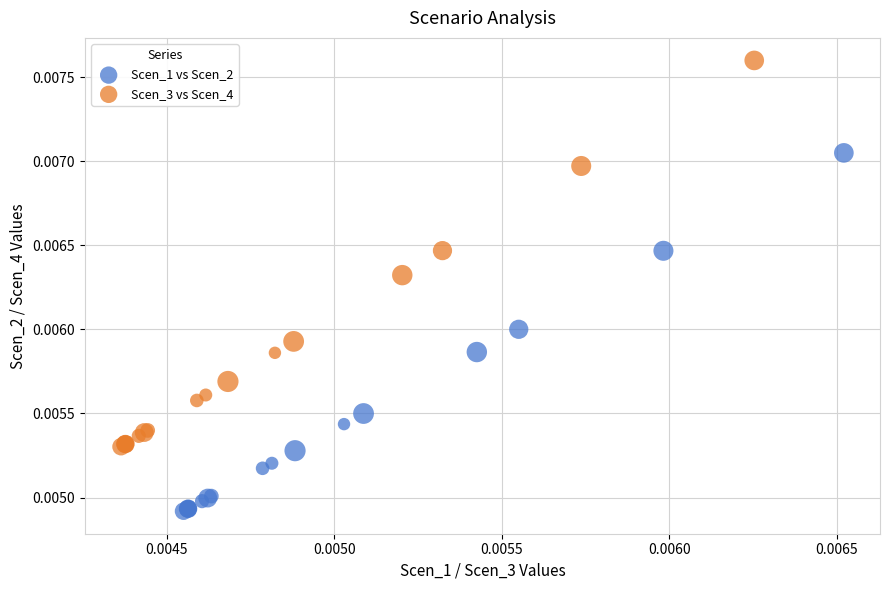

Which series contains the lowest Y value?

Scen_1 vs Scen_2